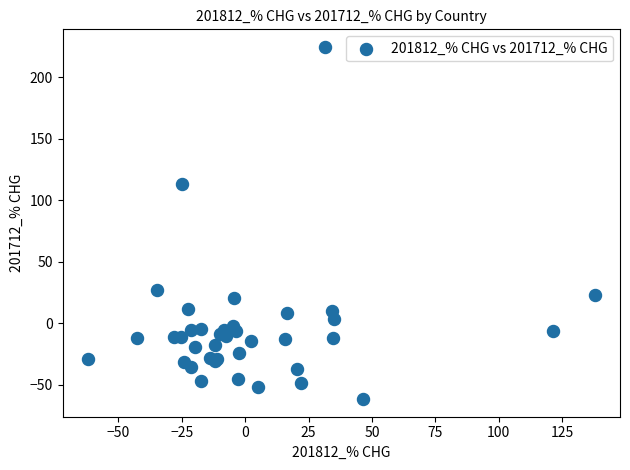

What Y value in the scatter plot is closest to 81?

112.9